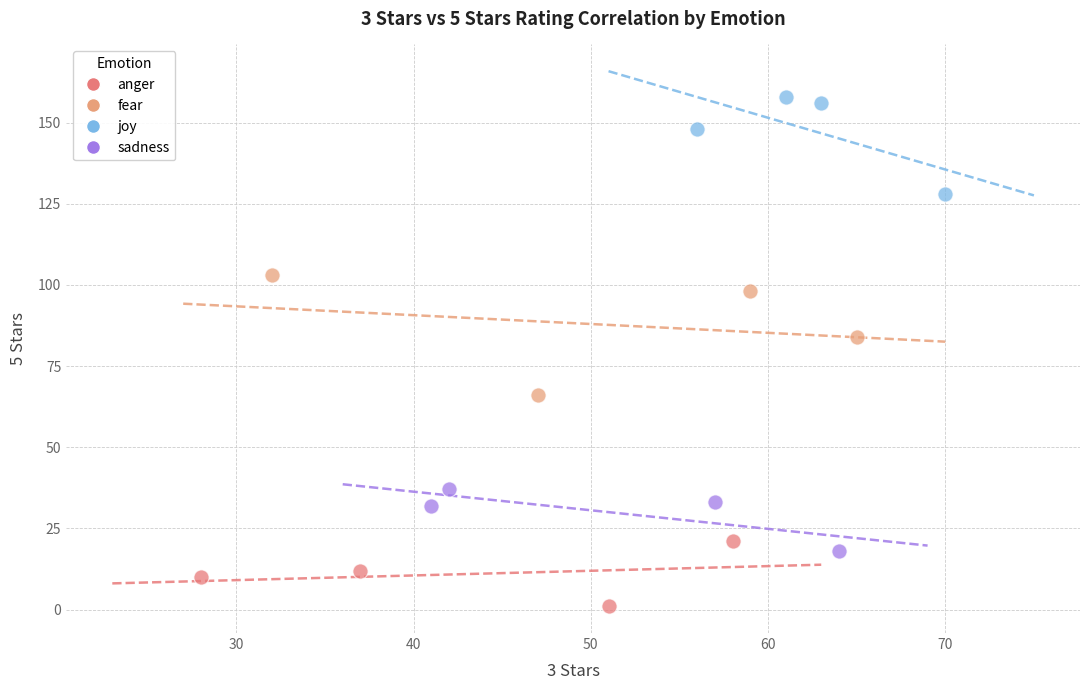

Which series reaches the maximum Y coordinate?

joy